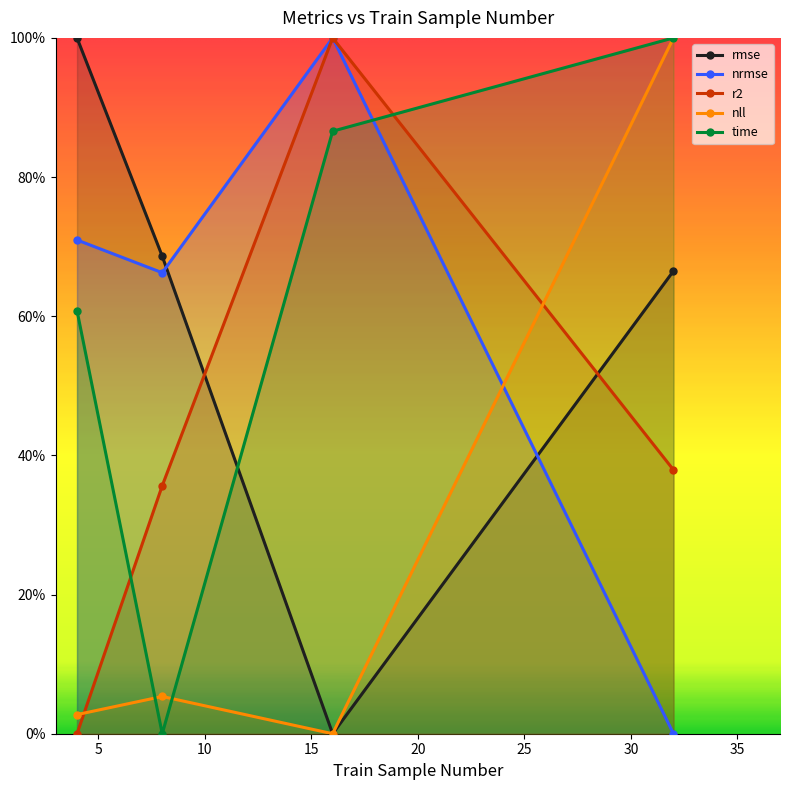

Where is r2 nearest to the value 0?

4